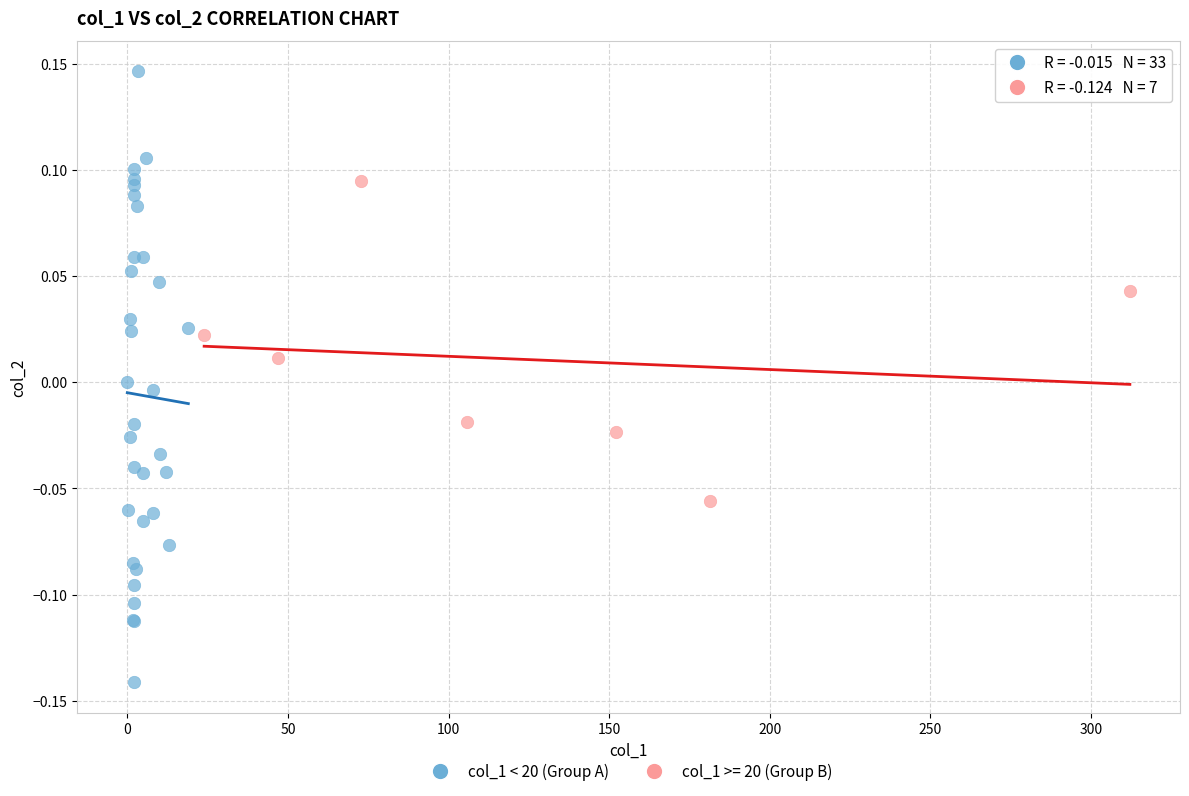

Which series reaches the minimum Y coordinate?

col_1 < 20 (Group A)